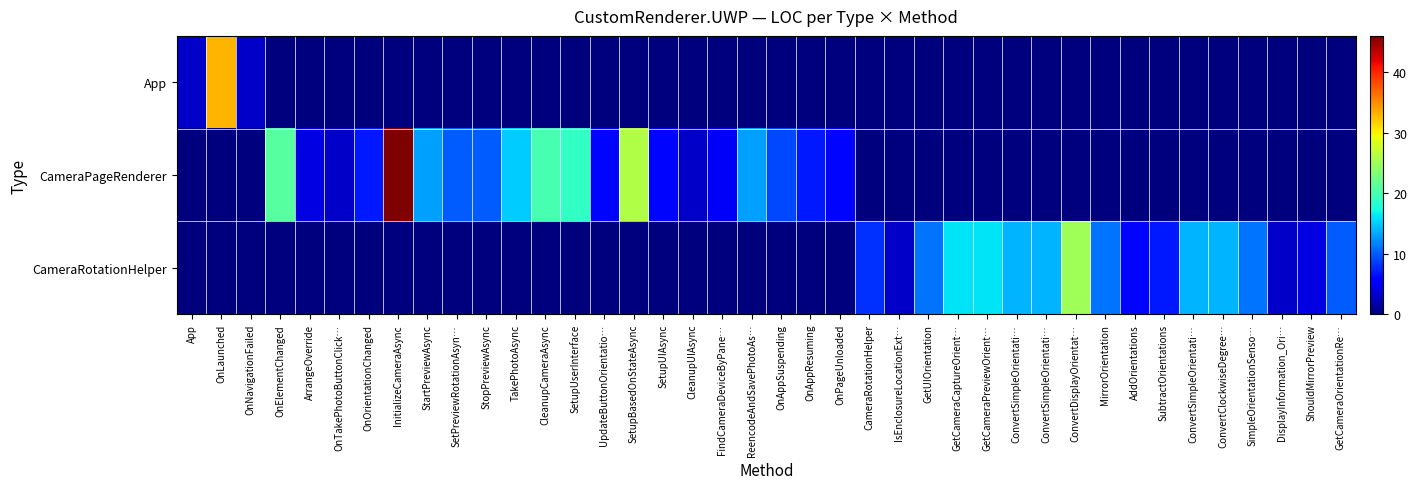

Reading right to left, transcribe all the data shown in this chart.

App: GetCameraOrientationRe…=0	ShouldMirrorPreview=0	DisplayInformation_Ori…=0	SimpleOrientationSenso…=0	ConvertClockwiseDegree…=0	ConvertSimpleOrientati…=0	SubtractOrientations=0	AddOrientations=0	MirrorOrientation=0	ConvertDisplayOrientat…=0	ConvertSimpleOrientati…=0	ConvertSimpleOrientati…=0	GetCameraPreviewOrient…=0	GetCameraCaptureOrient…=0	GetUIOrientation=0	IsEnclosureLocationExt…=0	CameraRotationHelper=0	OnPageUnloaded=0	OnAppResuming=0	OnAppSuspending=0	ReencodeAndSavePhotoAs…=0	FindCameraDeviceByPane…=0	CleanupUIAsync=0	SetupUIAsync=0	SetupBasedOnStateAsync=0	UpdateButtonOrientatio…=0	SetupUserInterface=0	CleanupCameraAsync=0	TakePhotoAsync=0	StopPreviewAsync=0	SetPreviewRotationAsyn…=0	StartPreviewAsync=0	InitializeCameraAsync=0	OnOrientationChanged=0	OnTakePhotoButtonClick…=0	ArrangeOverride=0	OnElementChanged=0	OnNavigationFailed=3	OnLaunched=33	App=3
CameraPageRenderer: GetCameraOrientationRe…=0	ShouldMirrorPreview=0	DisplayInformation_Ori…=0	SimpleOrientationSenso…=0	ConvertClockwiseDegree…=0	ConvertSimpleOrientati…=0	SubtractOrientations=0	AddOrientations=0	MirrorOrientation=0	ConvertDisplayOrientat…=0	ConvertSimpleOrientati…=0	ConvertSimpleOrientati…=0	GetCameraPreviewOrient…=0	GetCameraCaptureOrient…=0	GetUIOrientation=0	IsEnclosureLocationExt…=0	CameraRotationHelper=0	OnPageUnloaded=6	OnAppResuming=7	OnAppSuspending=9	ReencodeAndSavePhotoAs…=13	FindCameraDeviceByPane…=5	CleanupUIAsync=3	SetupUIAsync=6	SetupBasedOnStateAsync=26	UpdateButtonOrientatio…=6	SetupUserInterface=19	CleanupCameraAsync=20	TakePhotoAsync=15	StopPreviewAsync=10	SetPreviewRotationAsyn…=10	StartPreviewAsync=13	InitializeCameraAsync=46	OnOrientationChanged=7	OnTakePhotoButtonClick…=3	ArrangeOverride=4	OnElementChanged=21	OnNavigationFailed=0	OnLaunched=0	App=0
CameraRotationHelper: GetCameraOrientationRe…=10	ShouldMirrorPreview=4	DisplayInformation_Ori…=3	SimpleOrientationSenso…=11	ConvertClockwiseDegree…=14	ConvertSimpleOrientati…=14	SubtractOrientations=7	AddOrientations=6	MirrorOrientation=11	ConvertDisplayOrientat…=25	ConvertSimpleOrientati…=14	ConvertSimpleOrientati…=14	GetCameraPreviewOrient…=16	GetCameraCaptureOrient…=16	GetUIOrientation=11	IsEnclosureLocationExt…=3	CameraRotationHelper=8	OnPageUnloaded=0	OnAppResuming=0	OnAppSuspending=0	ReencodeAndSavePhotoAs…=0	FindCameraDeviceByPane…=0	CleanupUIAsync=0	SetupUIAsync=0	SetupBasedOnStateAsync=0	UpdateButtonOrientatio…=0	SetupUserInterface=0	CleanupCameraAsync=0	TakePhotoAsync=0	StopPreviewAsync=0	SetPreviewRotationAsyn…=0	StartPreviewAsync=0	InitializeCameraAsync=0	OnOrientationChanged=0	OnTakePhotoButtonClick…=0	ArrangeOverride=0	OnElementChanged=0	OnNavigationFailed=0	OnLaunched=0	App=0